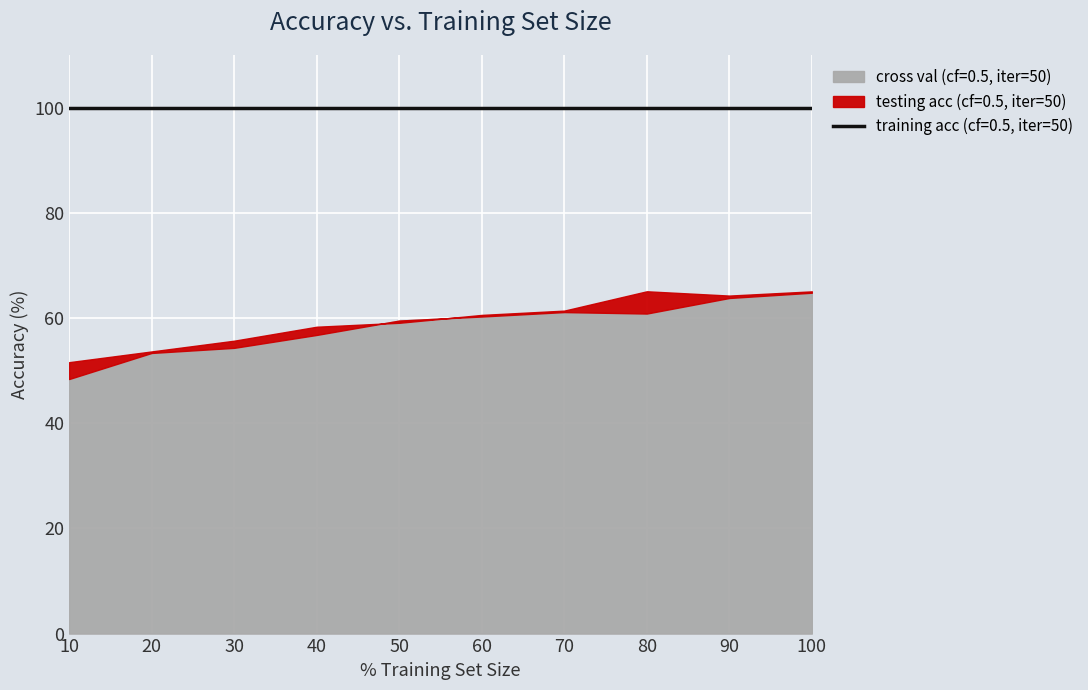

Is the value of training acc (cf=0.5, iter=50) at 30 greater than the value of cross val (cf=0.5, iter=50) at 80?

Yes